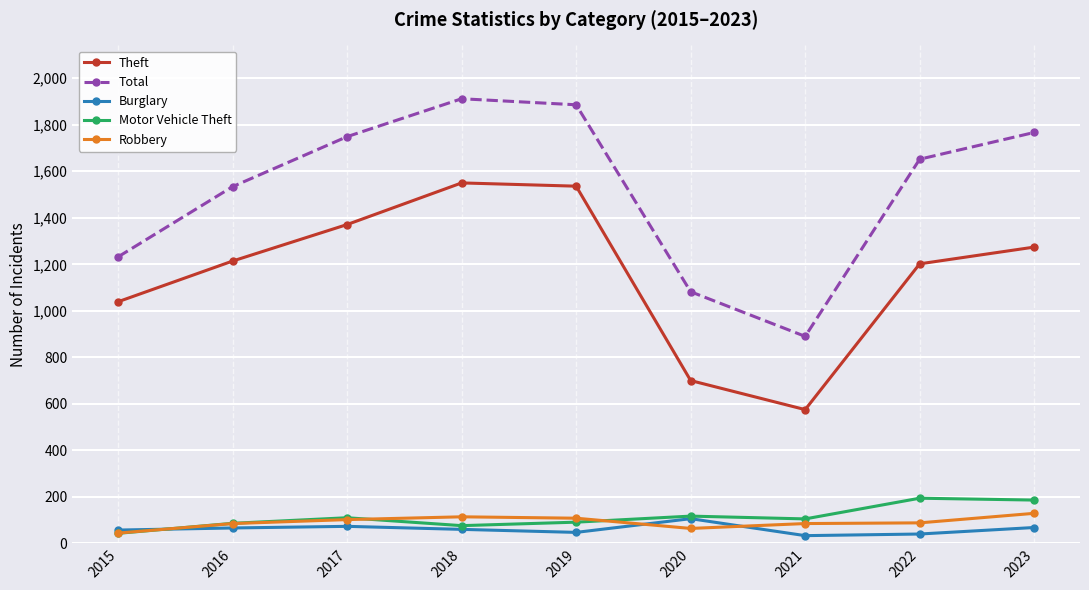

Where does the Total series first go above 1652?

2017